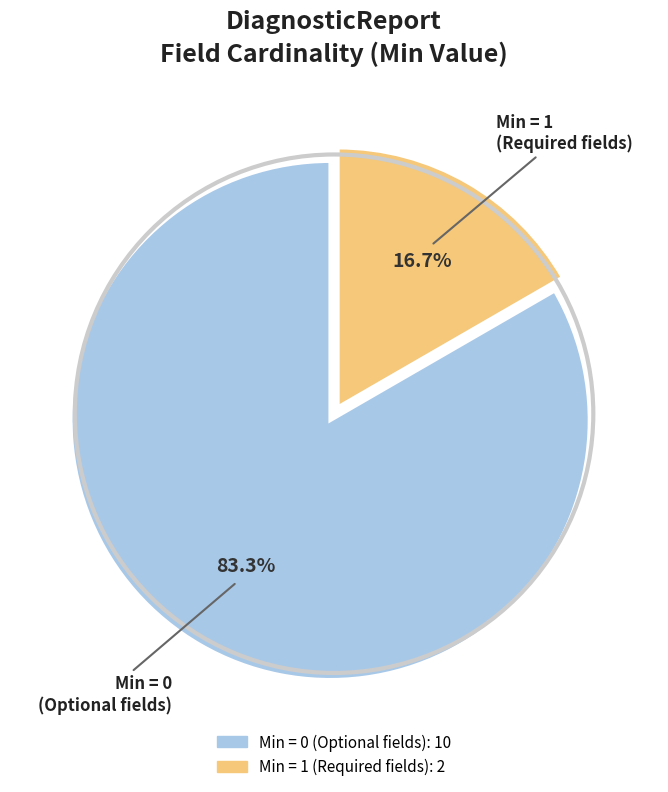

Does any single category account for the majority?

Yes